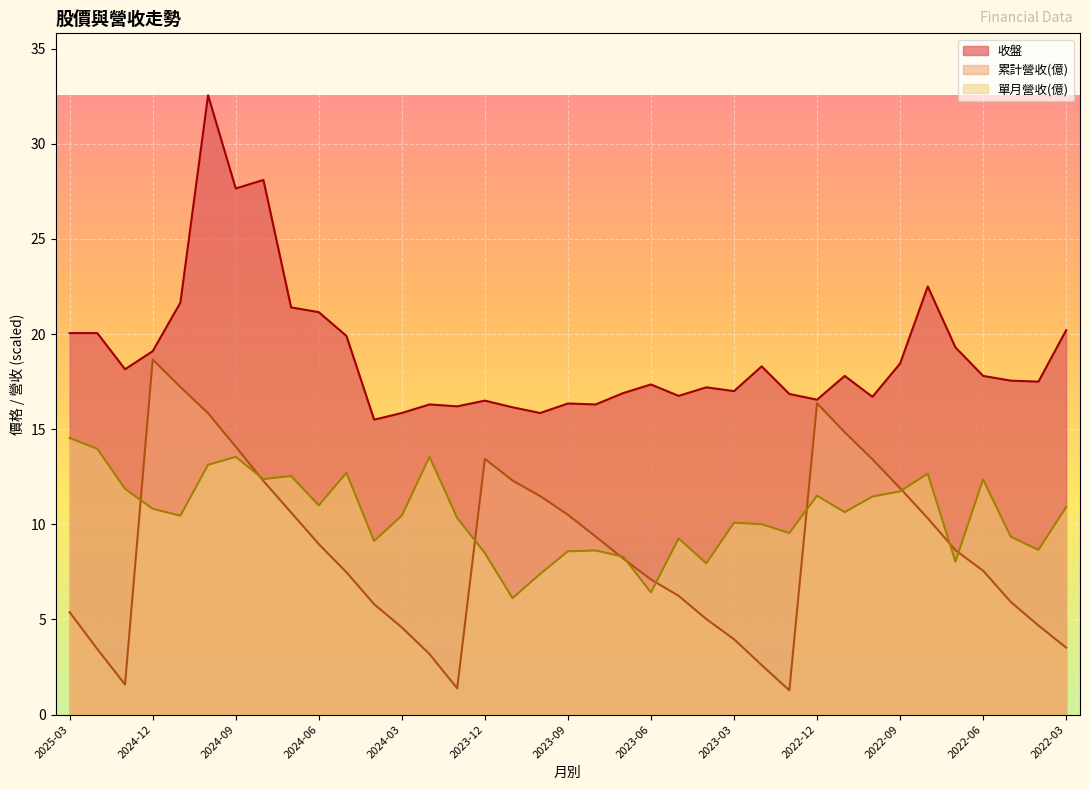

True or false: 收盤 has a value of 24.6 at 2024-03.

False